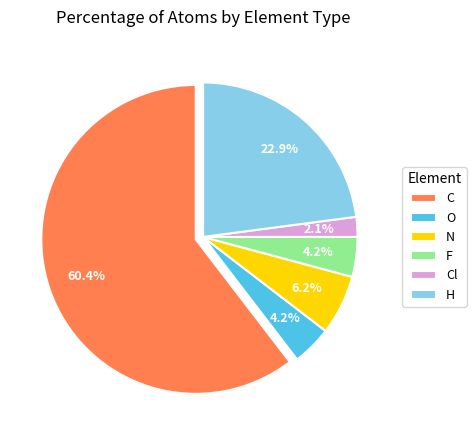

Is it true that C is 60% of the pie?

True